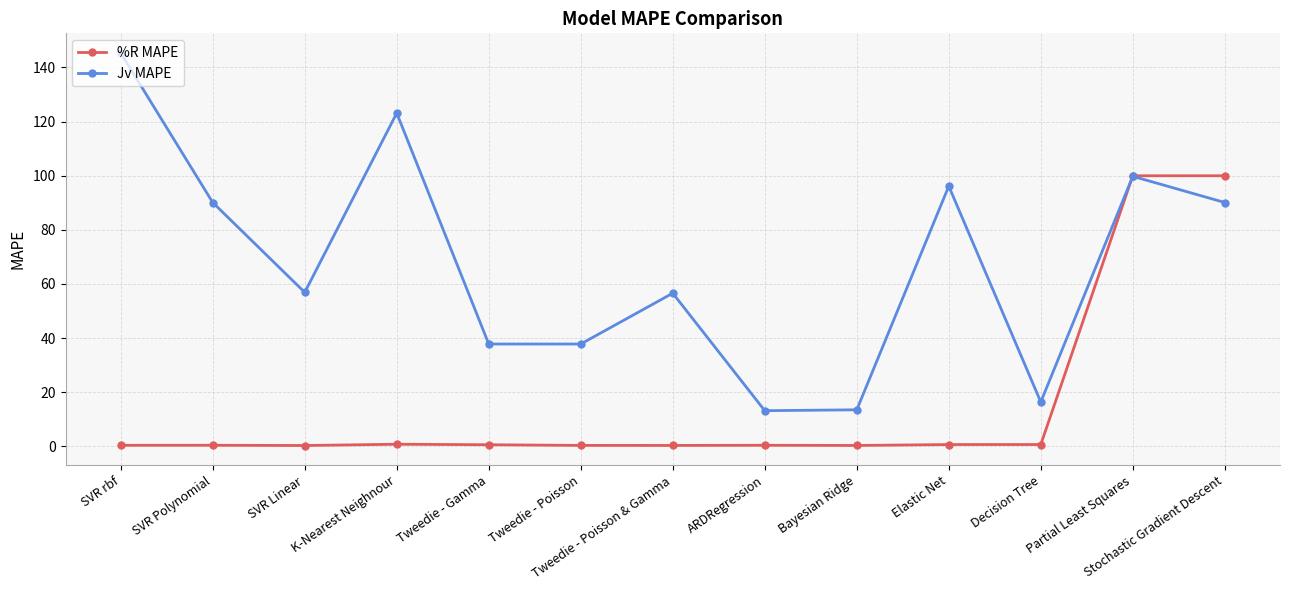

What is the difference between the highest and lowest values at Stochastic Gradient Descent?

9.9